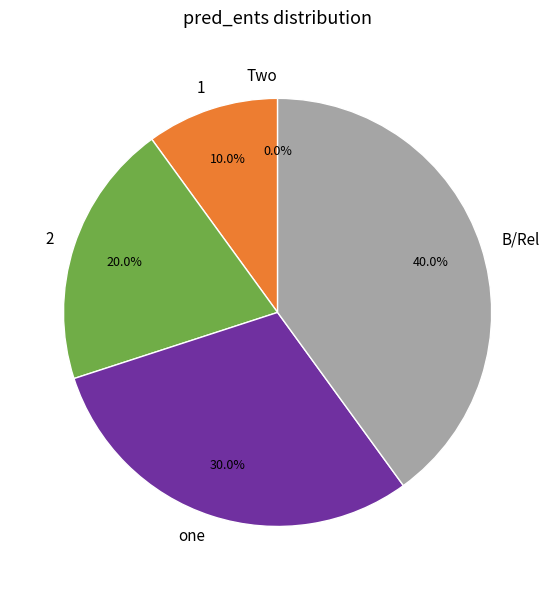

How many segments does this pie chart have?

5